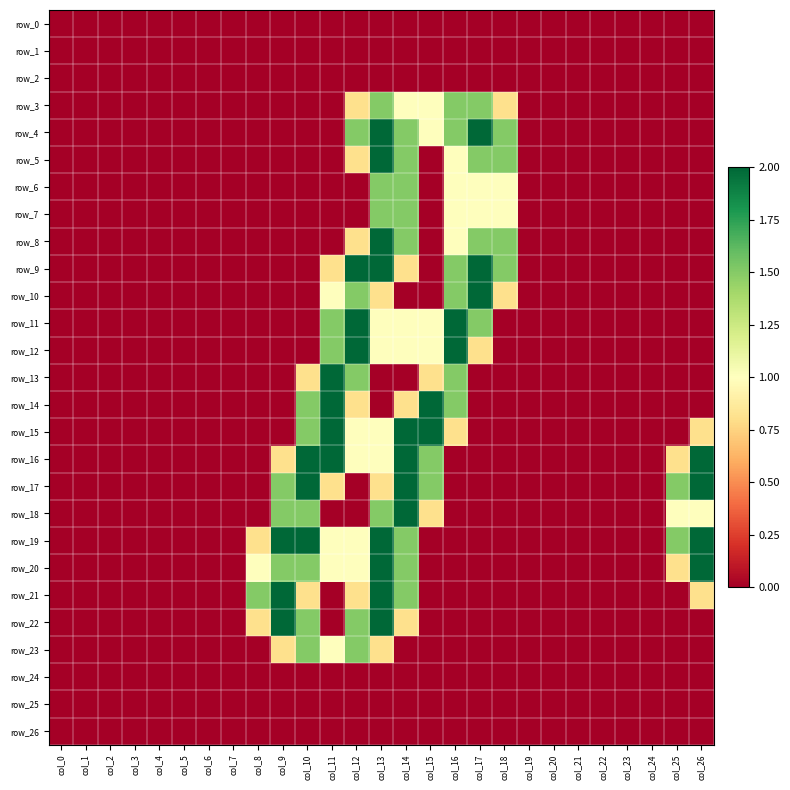

Reading left to right, what are all the values shown in this chart?

row_0: 0.0	0.0	0.0	0.0	0.0	0.0	0.0	0.0	0.0	0.0	0.0	0.0	0.0	0.0	0.0	0.0	0.0	0.0	0.0	0.0	0.0	0.0	0.0	0.0	0.0	0.0	0.0
row_1: 0.0	0.0	0.0	0.0	0.0	0.0	0.0	0.0	0.0	0.0	0.0	0.0	0.0	0.0	0.0	0.0	0.0	0.0	0.0	0.0	0.0	0.0	0.0	0.0	0.0	0.0	0.0
row_2: 0.0	0.0	0.0	0.0	0.0	0.0	0.0	0.0	0.0	0.0	0.0	0.0	0.0	0.0	0.0	0.0	0.0	0.0	0.0	0.0	0.0	0.0	0.0	0.0	0.0	0.0	0.0
row_3: 0.0	0.0	0.0	0.0	0.0	0.0	0.0	0.0	0.0	0.0	0.0	0.0	0.8	1.5	1.0	1.0	1.5	1.5	0.8	0.0	0.0	0.0	0.0	0.0	0.0	0.0	0.0
row_4: 0.0	0.0	0.0	0.0	0.0	0.0	0.0	0.0	0.0	0.0	0.0	0.0	1.5	2.0	1.5	1.0	1.5	2.0	1.5	0.0	0.0	0.0	0.0	0.0	0.0	0.0	0.0
row_5: 0.0	0.0	0.0	0.0	0.0	0.0	0.0	0.0	0.0	0.0	0.0	0.0	0.8	2.0	1.5	0.0	1.0	1.5	1.5	0.0	0.0	0.0	0.0	0.0	0.0	0.0	0.0
row_6: 0.0	0.0	0.0	0.0	0.0	0.0	0.0	0.0	0.0	0.0	0.0	0.0	0.0	1.5	1.5	0.0	1.0	1.0	1.0	0.0	0.0	0.0	0.0	0.0	0.0	0.0	0.0
row_7: 0.0	0.0	0.0	0.0	0.0	0.0	0.0	0.0	0.0	0.0	0.0	0.0	0.0	1.5	1.5	0.0	1.0	1.0	1.0	0.0	0.0	0.0	0.0	0.0	0.0	0.0	0.0
row_8: 0.0	0.0	0.0	0.0	0.0	0.0	0.0	0.0	0.0	0.0	0.0	0.0	0.8	2.0	1.5	0.0	1.0	1.5	1.5	0.0	0.0	0.0	0.0	0.0	0.0	0.0	0.0
row_9: 0.0	0.0	0.0	0.0	0.0	0.0	0.0	0.0	0.0	0.0	0.0	0.8	2.0	2.0	0.8	0.0	1.5	2.0	1.5	0.0	0.0	0.0	0.0	0.0	0.0	0.0	0.0
row_10: 0.0	0.0	0.0	0.0	0.0	0.0	0.0	0.0	0.0	0.0	0.0	1.0	1.5	0.8	0.0	0.0	1.5	2.0	0.8	0.0	0.0	0.0	0.0	0.0	0.0	0.0	0.0
row_11: 0.0	0.0	0.0	0.0	0.0	0.0	0.0	0.0	0.0	0.0	0.0	1.5	2.0	1.0	1.0	1.0	2.0	1.5	0.0	0.0	0.0	0.0	0.0	0.0	0.0	0.0	0.0
row_12: 0.0	0.0	0.0	0.0	0.0	0.0	0.0	0.0	0.0	0.0	0.0	1.5	2.0	1.0	1.0	1.0	2.0	0.8	0.0	0.0	0.0	0.0	0.0	0.0	0.0	0.0	0.0
row_13: 0.0	0.0	0.0	0.0	0.0	0.0	0.0	0.0	0.0	0.0	0.8	2.0	1.5	0.0	0.0	0.8	1.5	0.0	0.0	0.0	0.0	0.0	0.0	0.0	0.0	0.0	0.0
row_14: 0.0	0.0	0.0	0.0	0.0	0.0	0.0	0.0	0.0	0.0	1.5	2.0	0.8	0.0	0.8	2.0	1.5	0.0	0.0	0.0	0.0	0.0	0.0	0.0	0.0	0.0	0.0
row_15: 0.0	0.0	0.0	0.0	0.0	0.0	0.0	0.0	0.0	0.0	1.5	2.0	1.0	1.0	2.0	2.0	0.8	0.0	0.0	0.0	0.0	0.0	0.0	0.0	0.0	0.0	0.8
row_16: 0.0	0.0	0.0	0.0	0.0	0.0	0.0	0.0	0.0	0.8	2.0	2.0	1.0	1.0	2.0	1.5	0.0	0.0	0.0	0.0	0.0	0.0	0.0	0.0	0.0	0.8	2.0
row_17: 0.0	0.0	0.0	0.0	0.0	0.0	0.0	0.0	0.0	1.5	2.0	0.8	0.0	0.8	2.0	1.5	0.0	0.0	0.0	0.0	0.0	0.0	0.0	0.0	0.0	1.5	2.0
row_18: 0.0	0.0	0.0	0.0	0.0	0.0	0.0	0.0	0.0	1.5	1.5	0.0	0.0	1.5	2.0	0.8	0.0	0.0	0.0	0.0	0.0	0.0	0.0	0.0	0.0	1.0	1.0
row_19: 0.0	0.0	0.0	0.0	0.0	0.0	0.0	0.0	0.8	2.0	2.0	1.0	1.0	2.0	1.5	0.0	0.0	0.0	0.0	0.0	0.0	0.0	0.0	0.0	0.0	1.5	2.0
row_20: 0.0	0.0	0.0	0.0	0.0	0.0	0.0	0.0	1.0	1.5	1.5	1.0	1.0	2.0	1.5	0.0	0.0	0.0	0.0	0.0	0.0	0.0	0.0	0.0	0.0	0.8	2.0
row_21: 0.0	0.0	0.0	0.0	0.0	0.0	0.0	0.0	1.5	2.0	0.8	0.0	0.8	2.0	1.5	0.0	0.0	0.0	0.0	0.0	0.0	0.0	0.0	0.0	0.0	0.0	0.8
row_22: 0.0	0.0	0.0	0.0	0.0	0.0	0.0	0.0	0.8	2.0	1.5	0.0	1.5	2.0	0.8	0.0	0.0	0.0	0.0	0.0	0.0	0.0	0.0	0.0	0.0	0.0	0.0
row_23: 0.0	0.0	0.0	0.0	0.0	0.0	0.0	0.0	0.0	0.8	1.5	1.0	1.5	0.8	0.0	0.0	0.0	0.0	0.0	0.0	0.0	0.0	0.0	0.0	0.0	0.0	0.0
row_24: 0.0	0.0	0.0	0.0	0.0	0.0	0.0	0.0	0.0	0.0	0.0	0.0	0.0	0.0	0.0	0.0	0.0	0.0	0.0	0.0	0.0	0.0	0.0	0.0	0.0	0.0	0.0
row_25: 0.0	0.0	0.0	0.0	0.0	0.0	0.0	0.0	0.0	0.0	0.0	0.0	0.0	0.0	0.0	0.0	0.0	0.0	0.0	0.0	0.0	0.0	0.0	0.0	0.0	0.0	0.0
row_26: 0.0	0.0	0.0	0.0	0.0	0.0	0.0	0.0	0.0	0.0	0.0	0.0	0.0	0.0	0.0	0.0	0.0	0.0	0.0	0.0	0.0	0.0	0.0	0.0	0.0	0.0	0.0